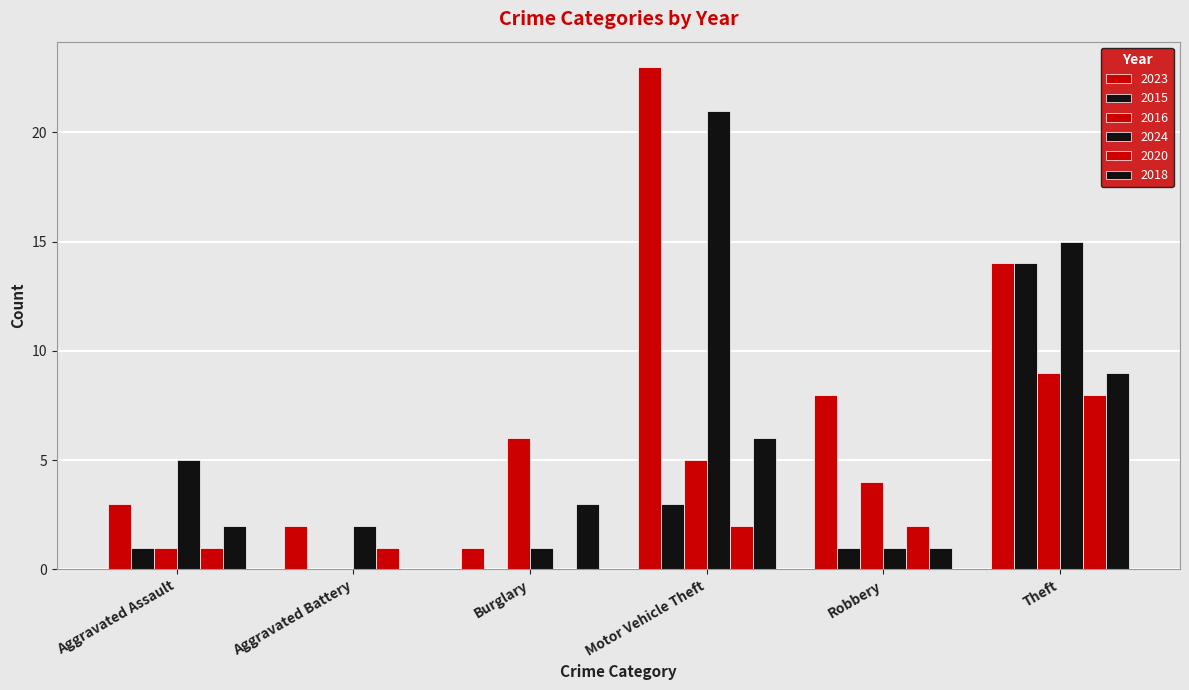

Count the number of categories in the chart.

6